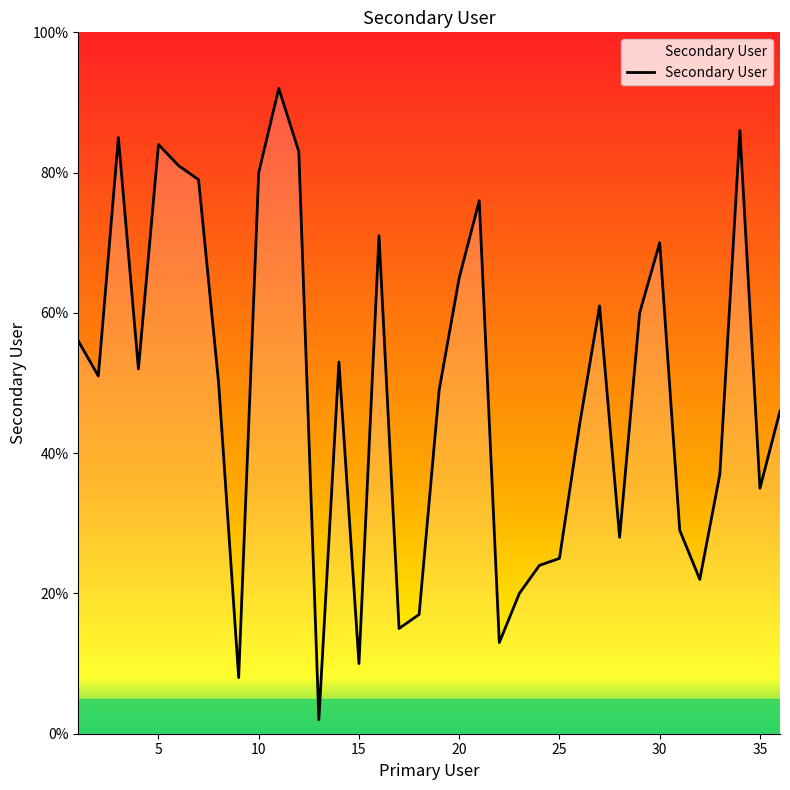

Does the chart display data point markers on the line(s)?

No